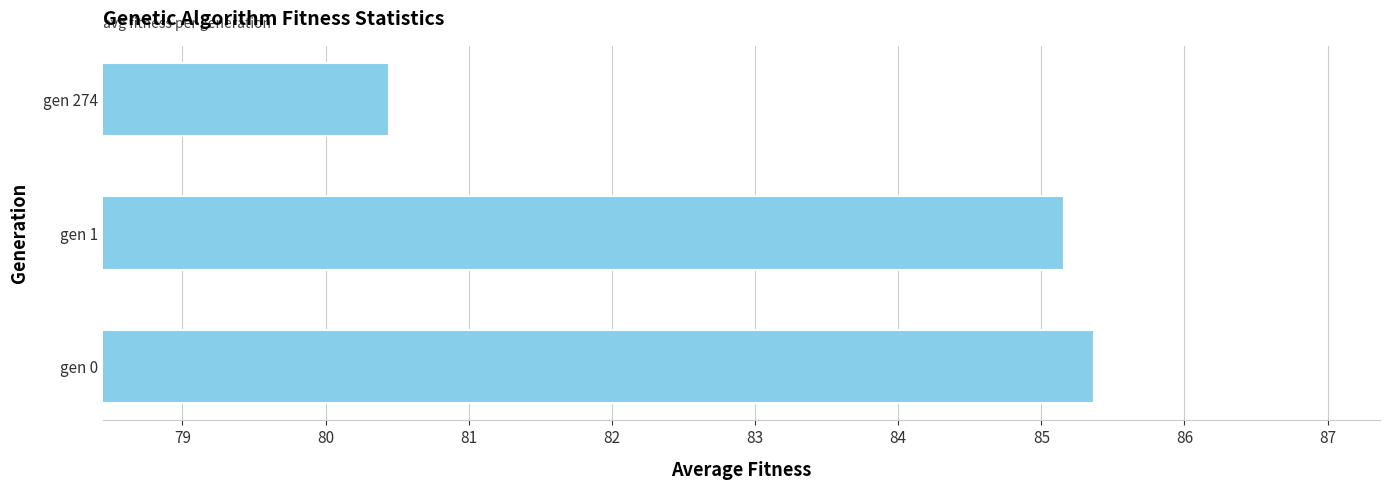

At which label is the value closest to 82?

gen 274